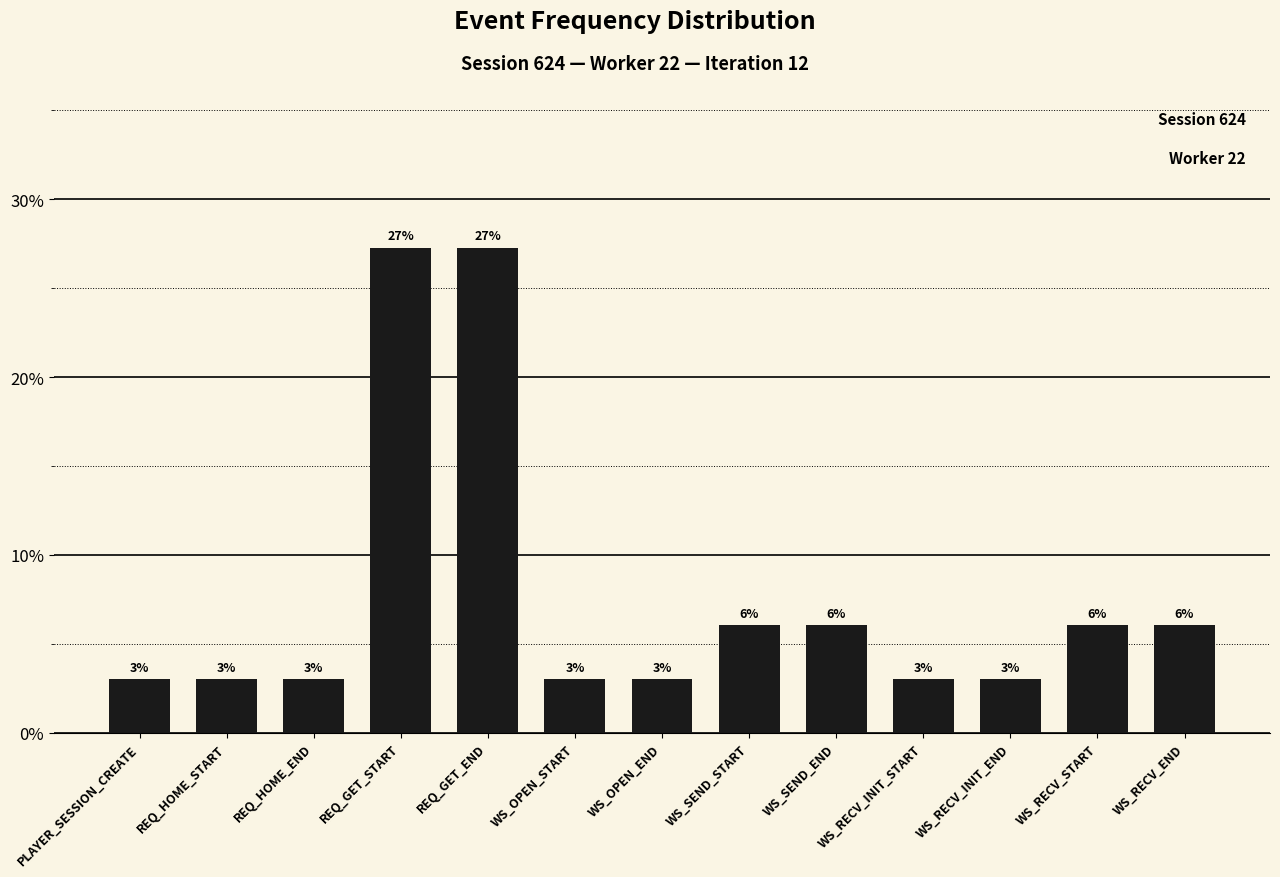

The chart shows a value of 3.0 at REQ_HOME_END. True or false?

True